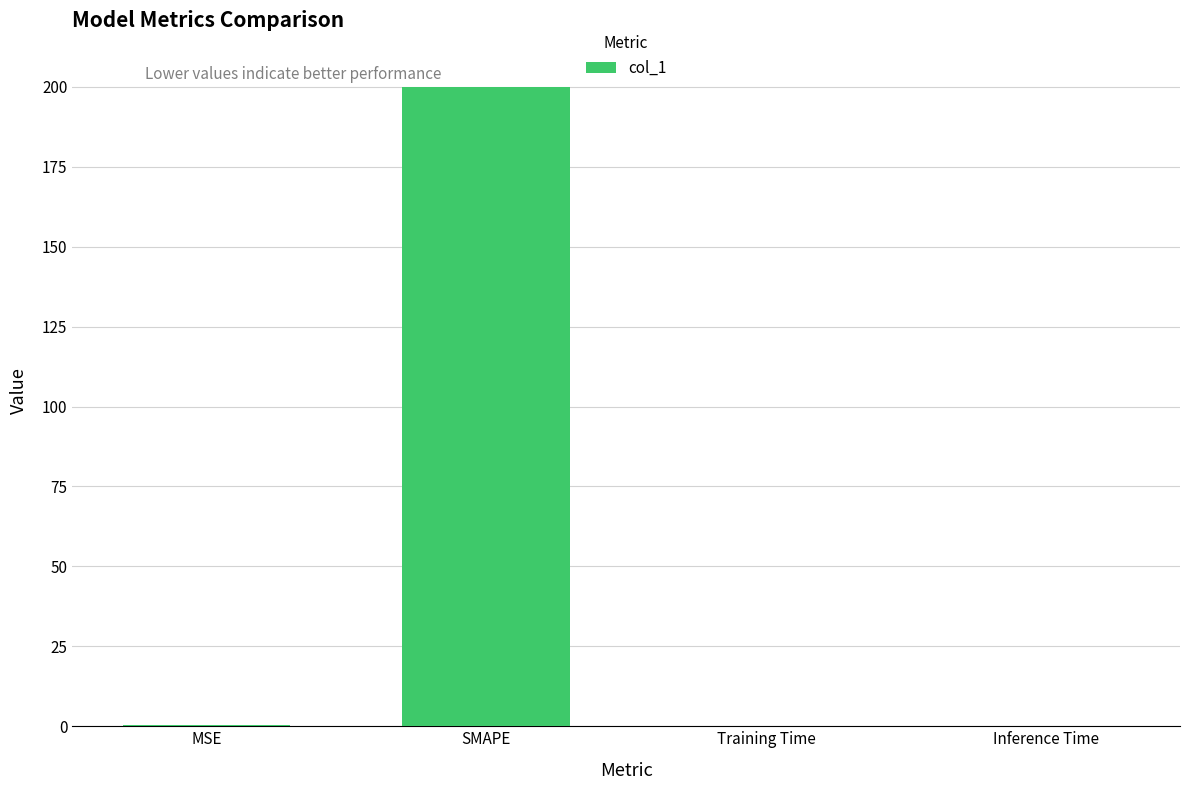

What is the change in value from MSE to Inference Time?

-0.4